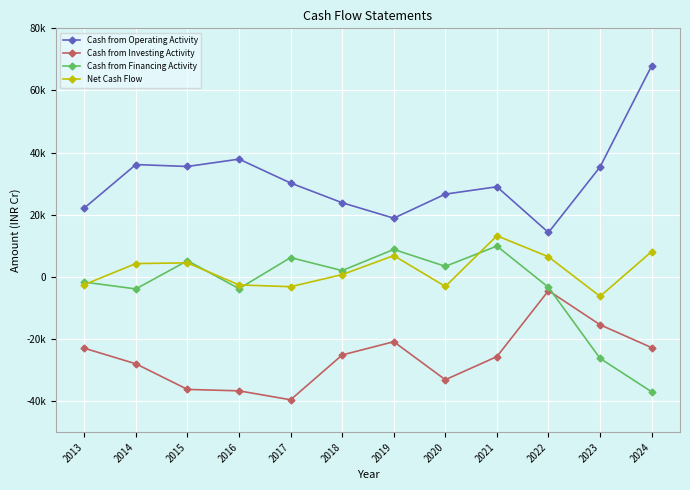

Is the value of Cash from Operating Activity at 2014 greater than the value of Cash from Investing Activity at 2022?

Yes